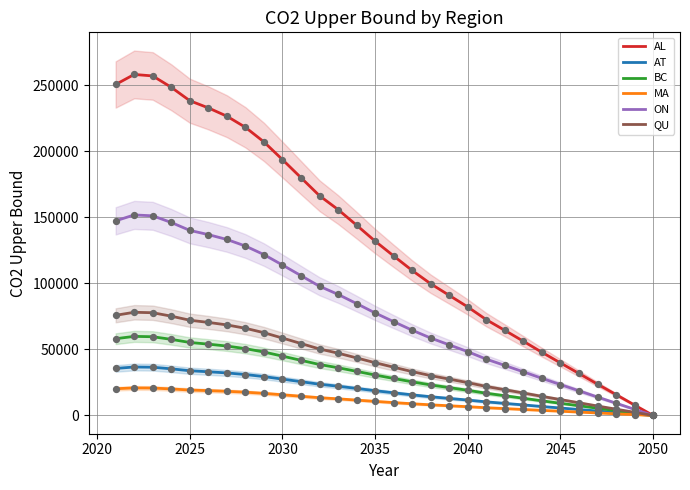

What is the maximum value for ON?

151755.7